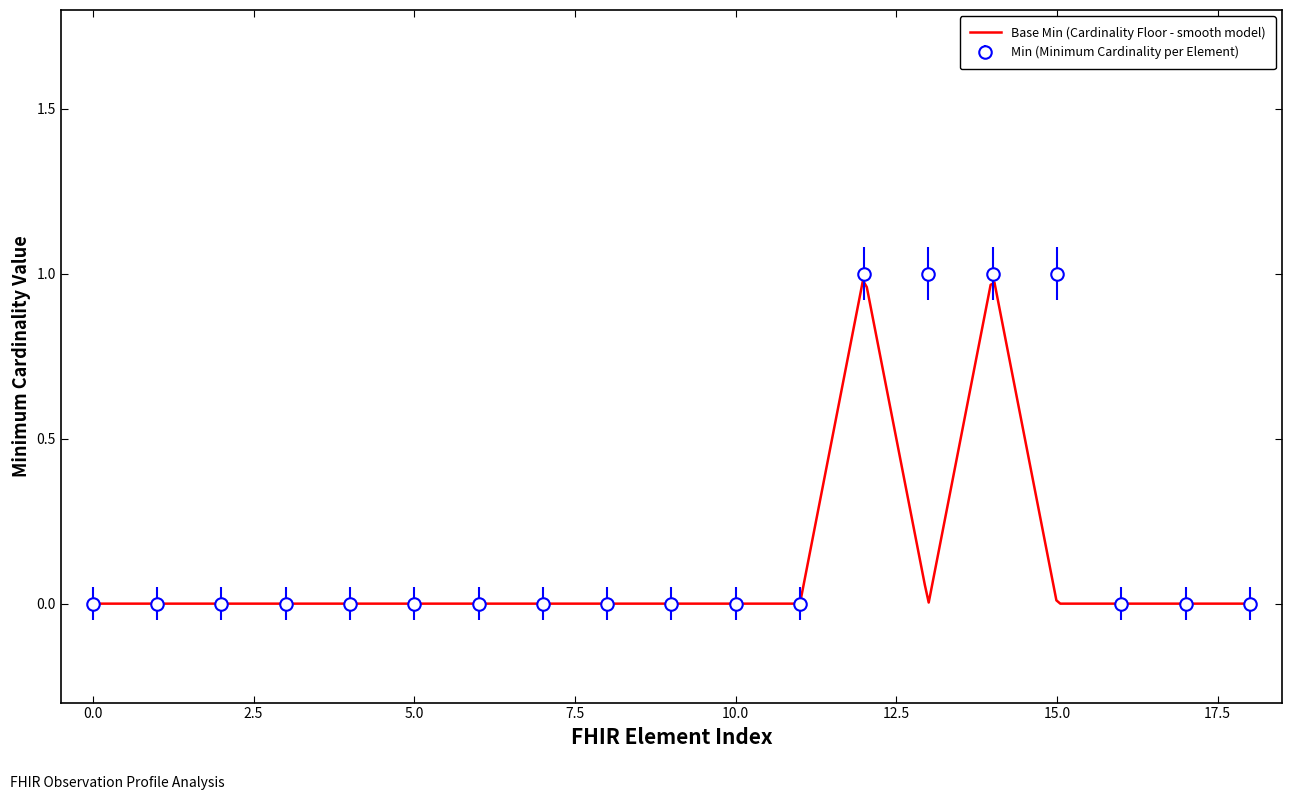

True or false: Base Min and Min (x-axis) cross at least once.

False